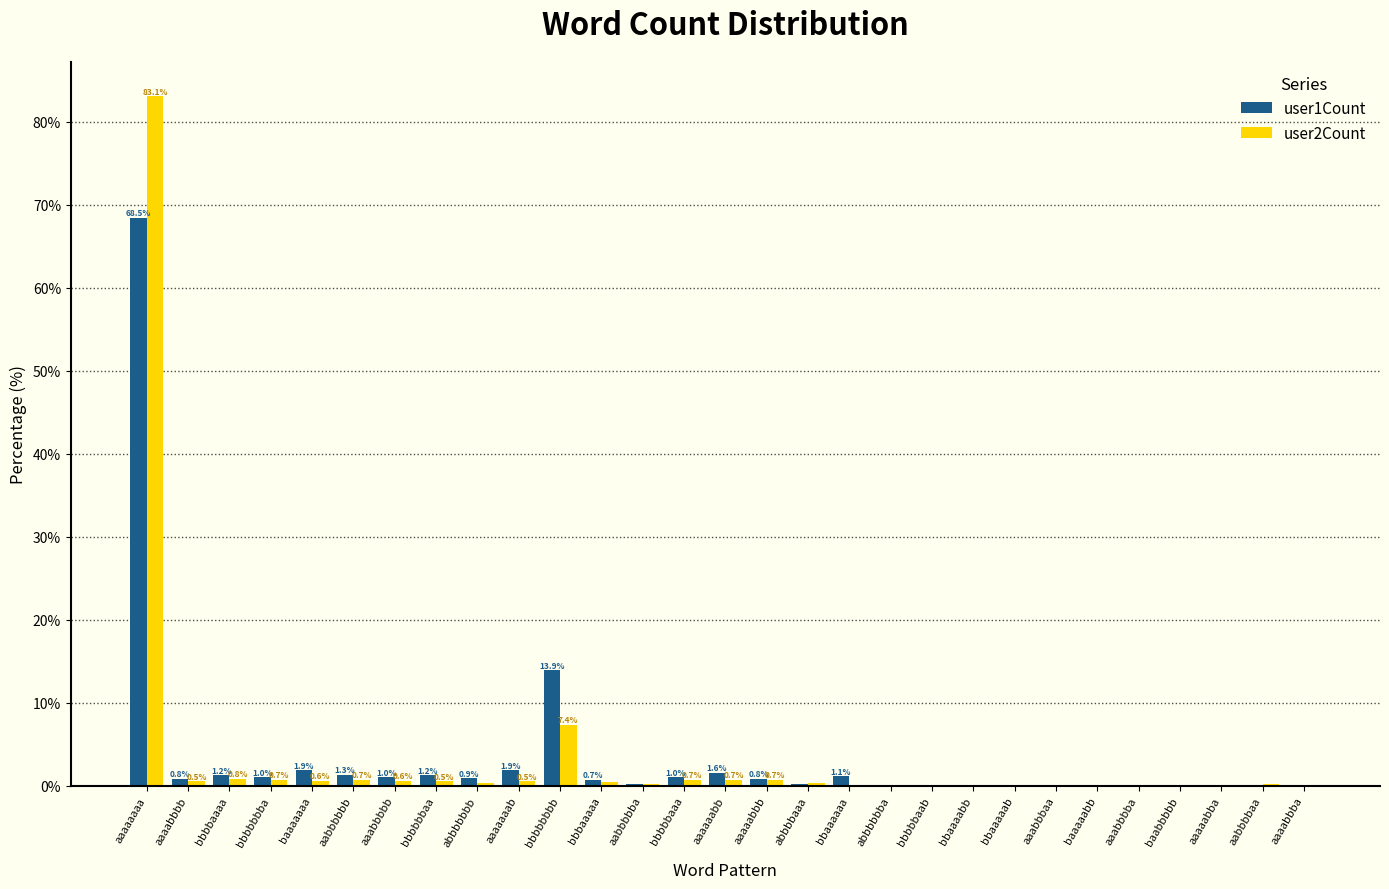

Read the user1Count value at aaaaabbb.

0.8